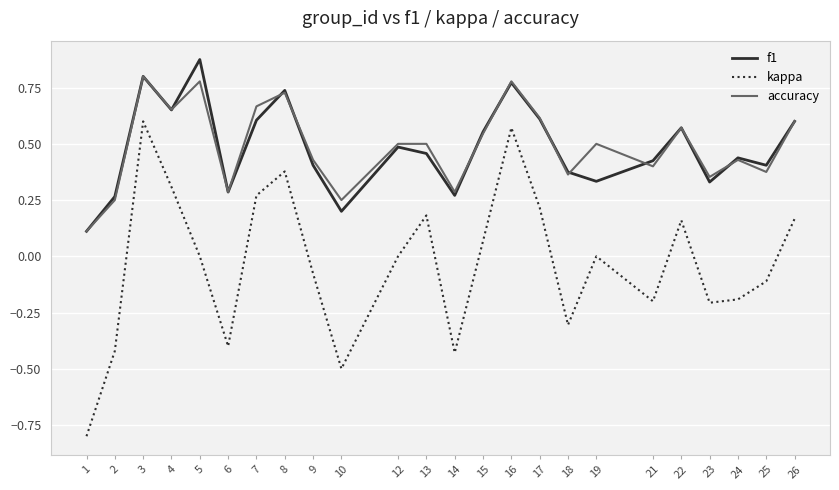

True or false: kappa and f1 cross at least once.

False